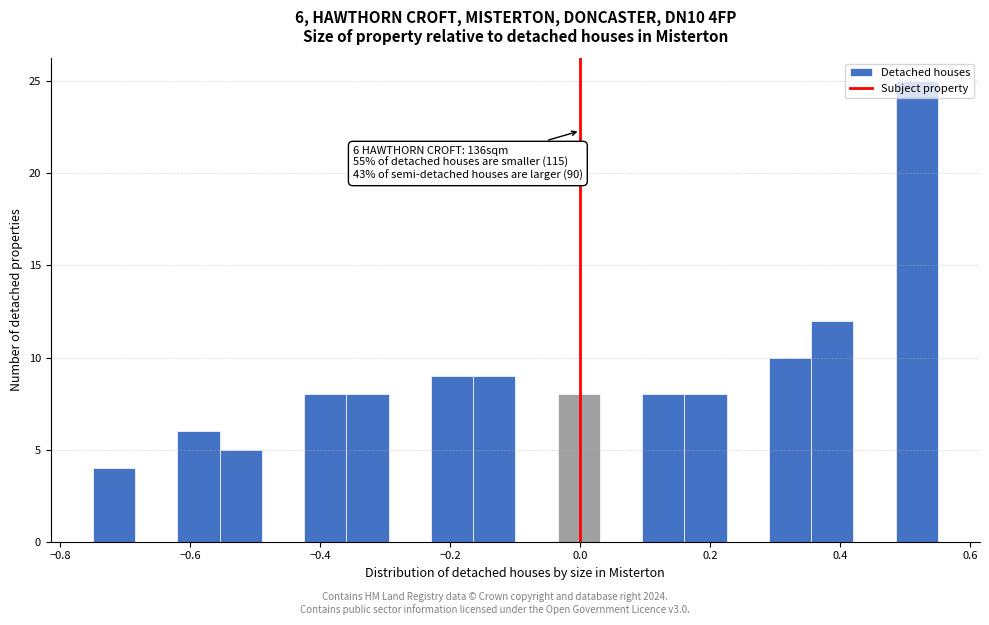

Around what value on the x-axis is the tallest bar? Give the approximate position of its centre, as read against the axis.

0.52